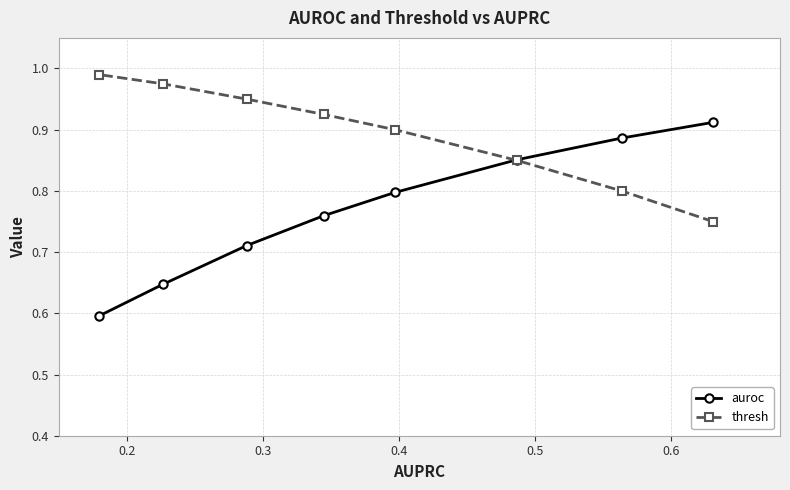

What are all the series names shown in the legend?

auroc, thresh